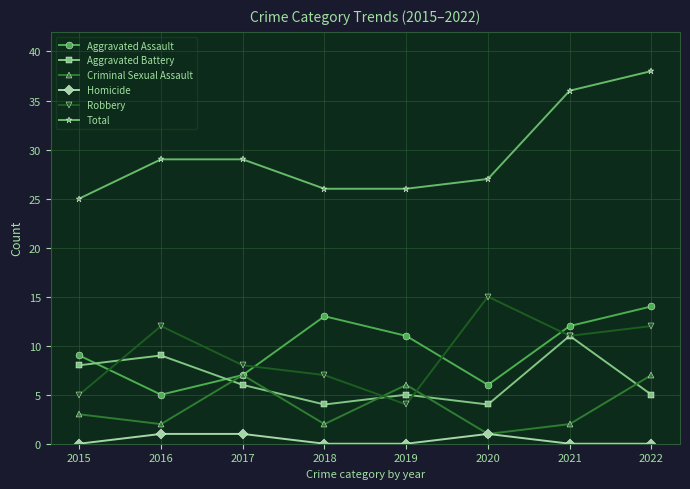

What is the average value of the Aggravated Assault series?

10